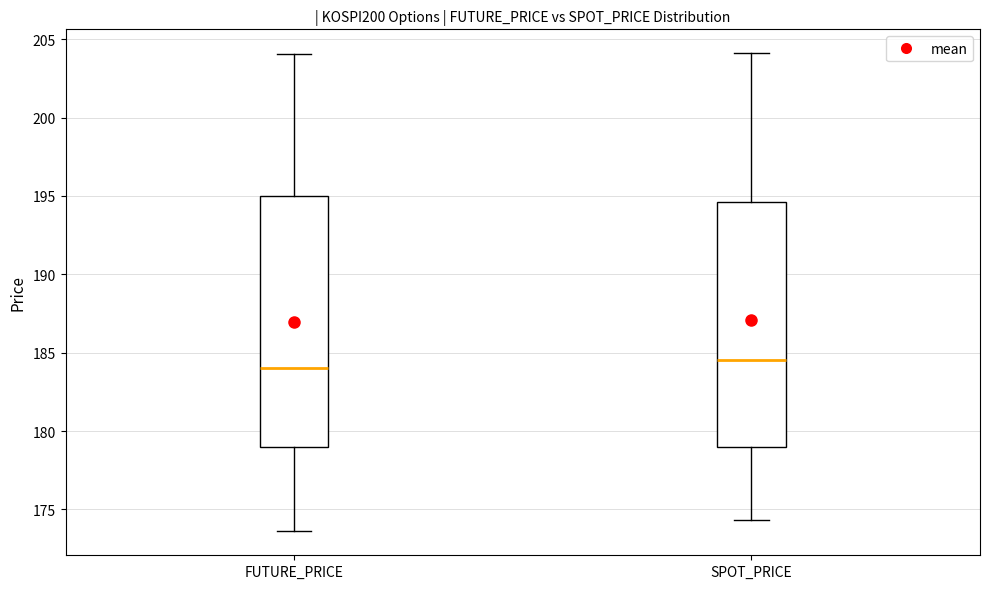

Which box has the lowest median line?

FUTURE_PRICE